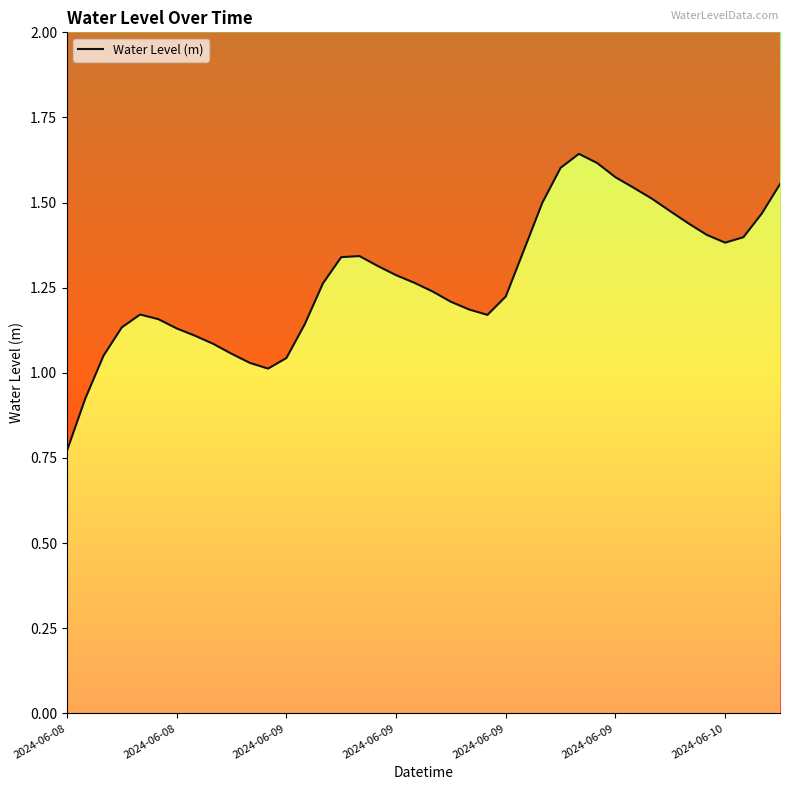

Where is the first local minimum?

11